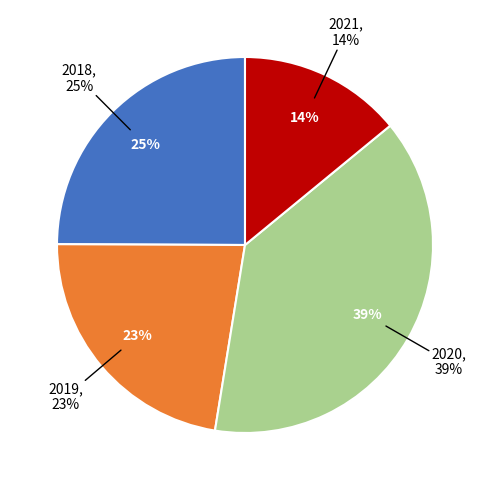

Rank the categories by value from lowest to highest.

2021, 2019, 2018, 2020